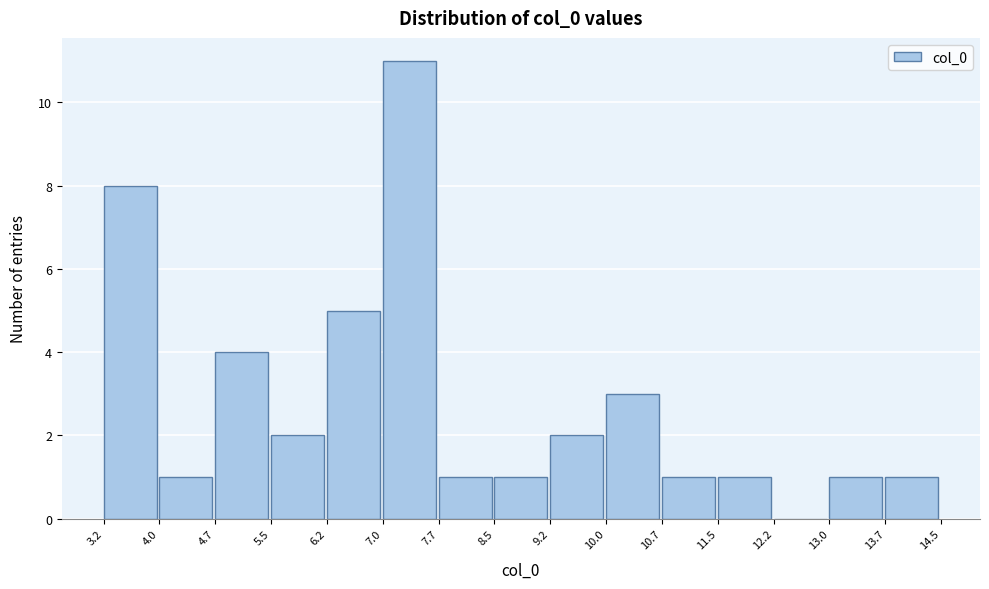

Over which range of the x-axis is the bar tallest?

7.0 to 7.7